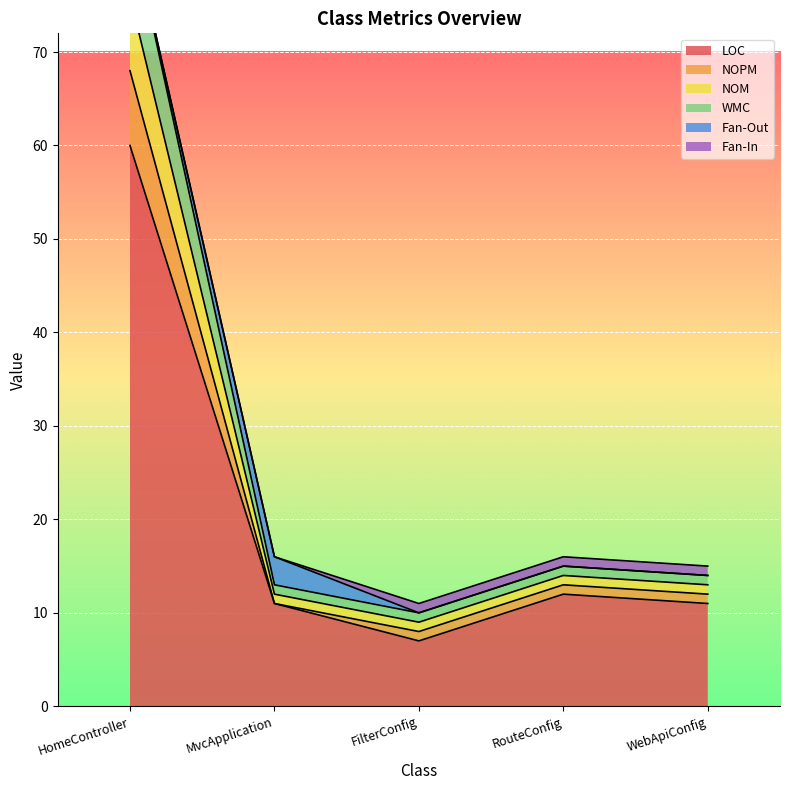

The LOC series shows 60 at HomeController. True or false?

True